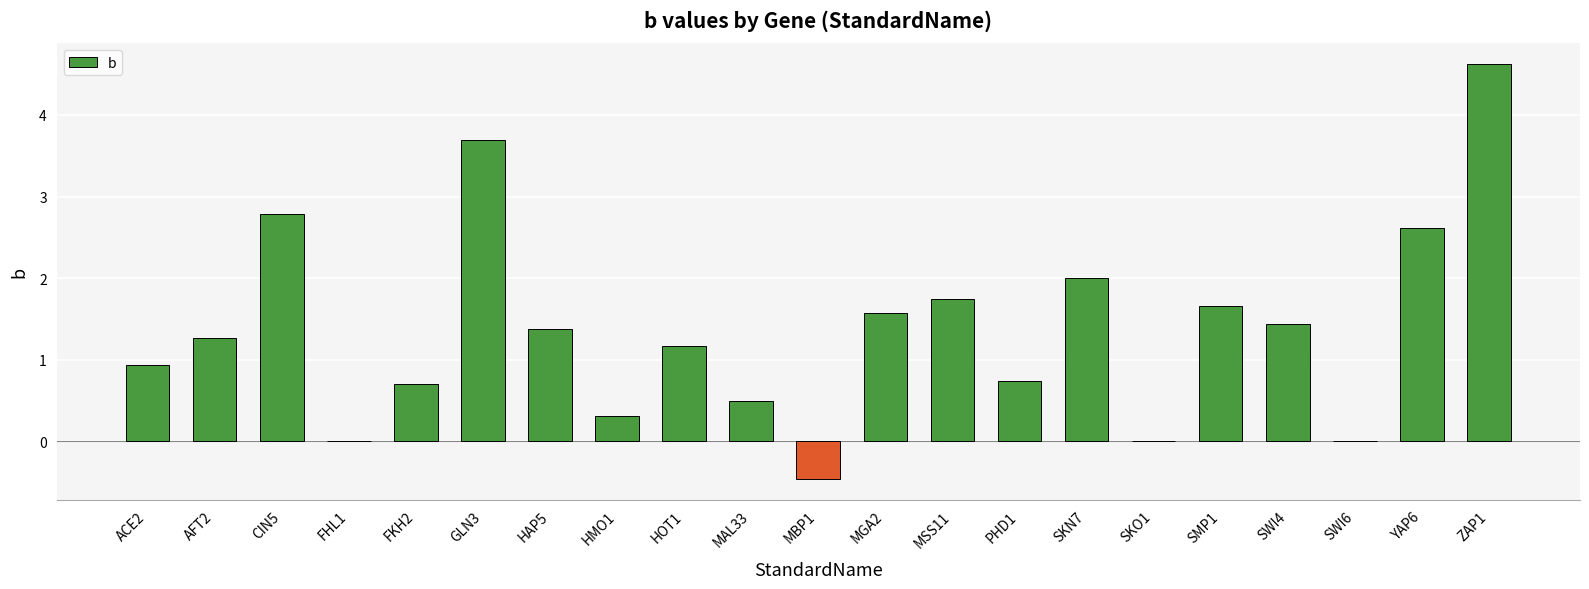

At which category does the chart reach its peak across all series?

ZAP1